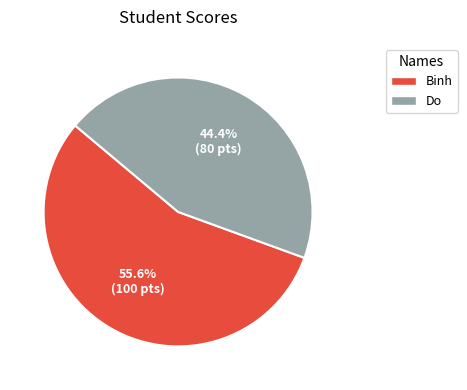

Which slice is the smallest?

Do